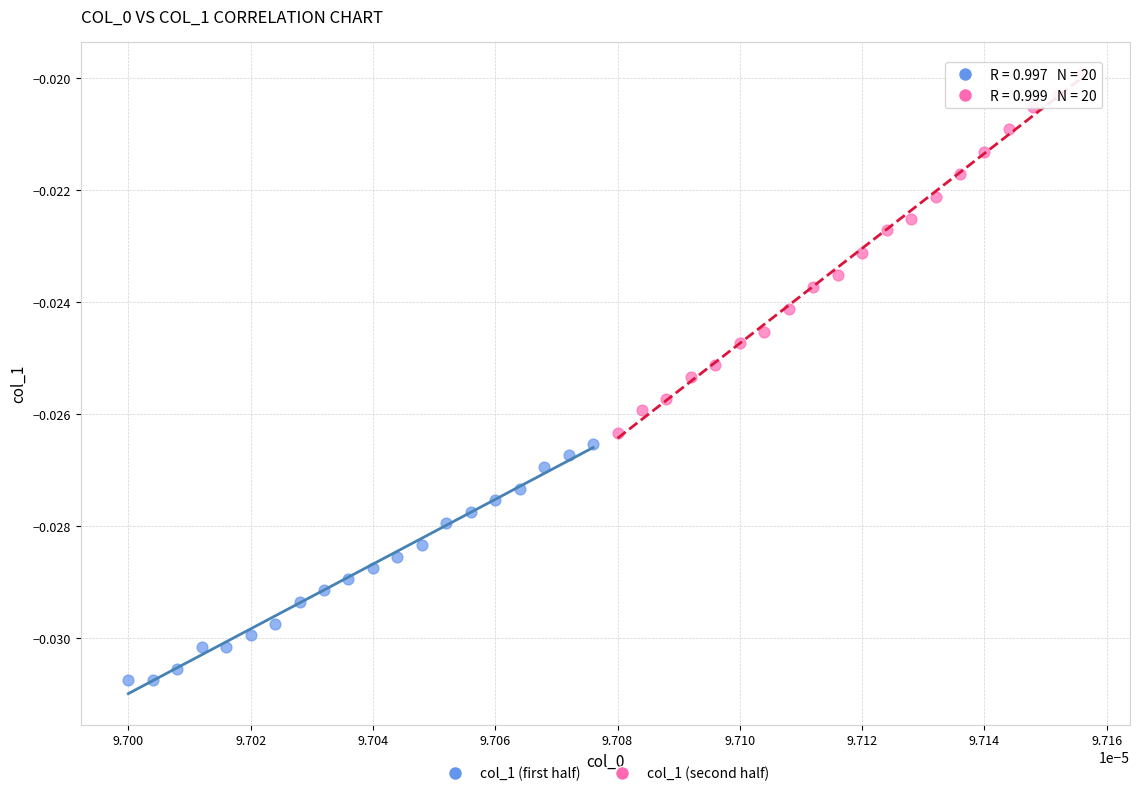

Which series contains the highest Y value?

col_1 (second half)